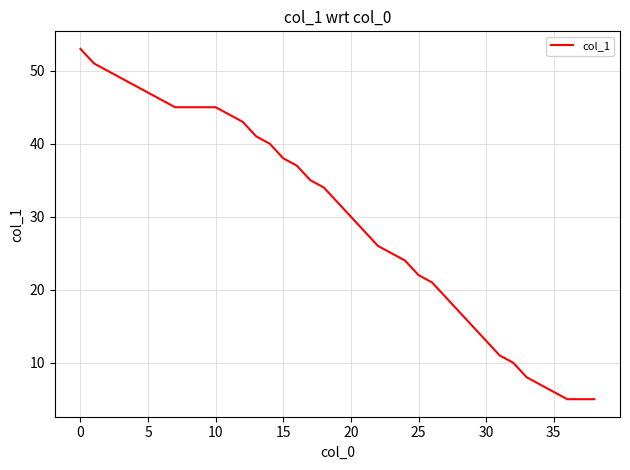

What is the maximum value shown in the chart?

53